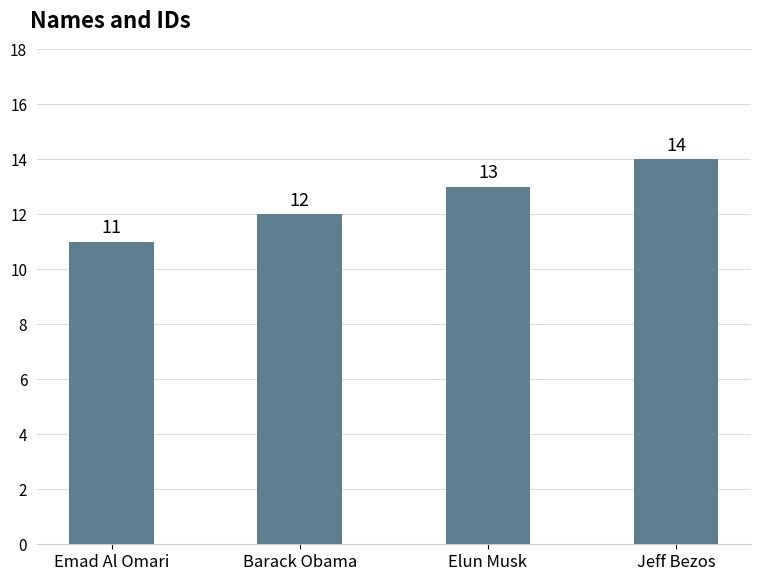

List the labels in order of value, largest first.

Jeff Bezos, Elun Musk, Barack Obama, Emad Al Omari